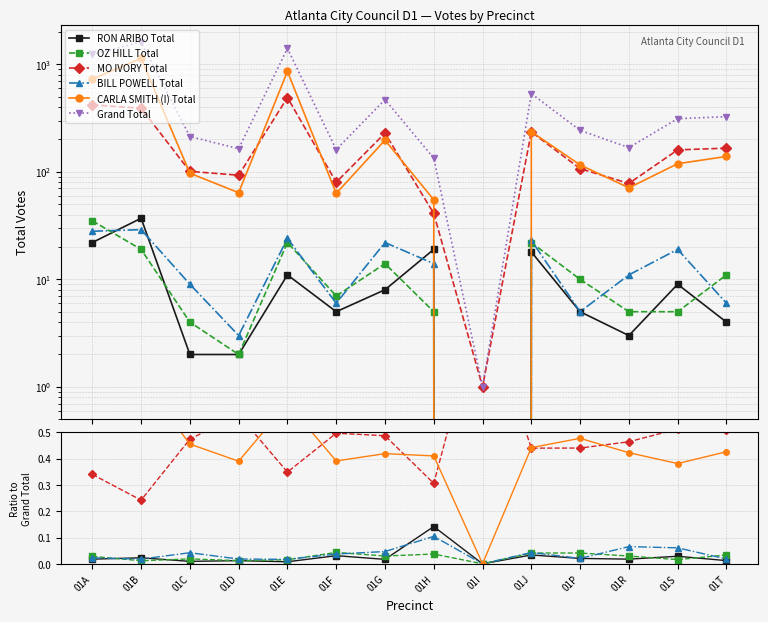

Reading right to left, extract all data points from this chart.

RON ARIBO Total: 01T=0.0	01S=0.0	01R=0.0	01P=0.0	01J=0.0	01I=0.0	01H=0.1	01G=0.0	01F=0.0	01E=0.0	01D=0.0	01C=0.0	01B=0.0	01A=0.0
OZ HILL Total: 01T=0.0	01S=0.0	01R=0.0	01P=0.0	01J=0.0	01I=0.0	01H=0.0	01G=0.0	01F=0.0	01E=0.0	01D=0.0	01C=0.0	01B=0.0	01A=0.0
MO IVORY Total: 01T=0.5	01S=0.5	01R=0.5	01P=0.4	01J=0.4	01I=1.0	01H=0.3	01G=0.5	01F=0.5	01E=0.3	01D=0.6	01C=0.5	01B=0.2	01A=0.3
BILL POWELL Total: 01T=0.0	01S=0.1	01R=0.1	01P=0.0	01J=0.0	01I=0.0	01H=0.1	01G=0.0	01F=0.0	01E=0.0	01D=0.0	01C=0.0	01B=0.0	01A=0.0
CARLA SMITH (I) Total: 01T=0.4	01S=0.4	01R=0.4	01P=0.5	01J=0.4	01I=0.0	01H=0.4	01G=0.4	01F=0.4	01E=0.6	01D=0.4	01C=0.5	01B=0.7	01A=0.6
Grand Total: 01T=326.0	01S=312.0	01R=168.0	01P=243.0	01J=534.0	01I=1.0	01H=134.0	01G=470.0	01F=161.0	01E=1407.0	01D=164.0	01C=213.0	01B=1610.0	01A=1235.0